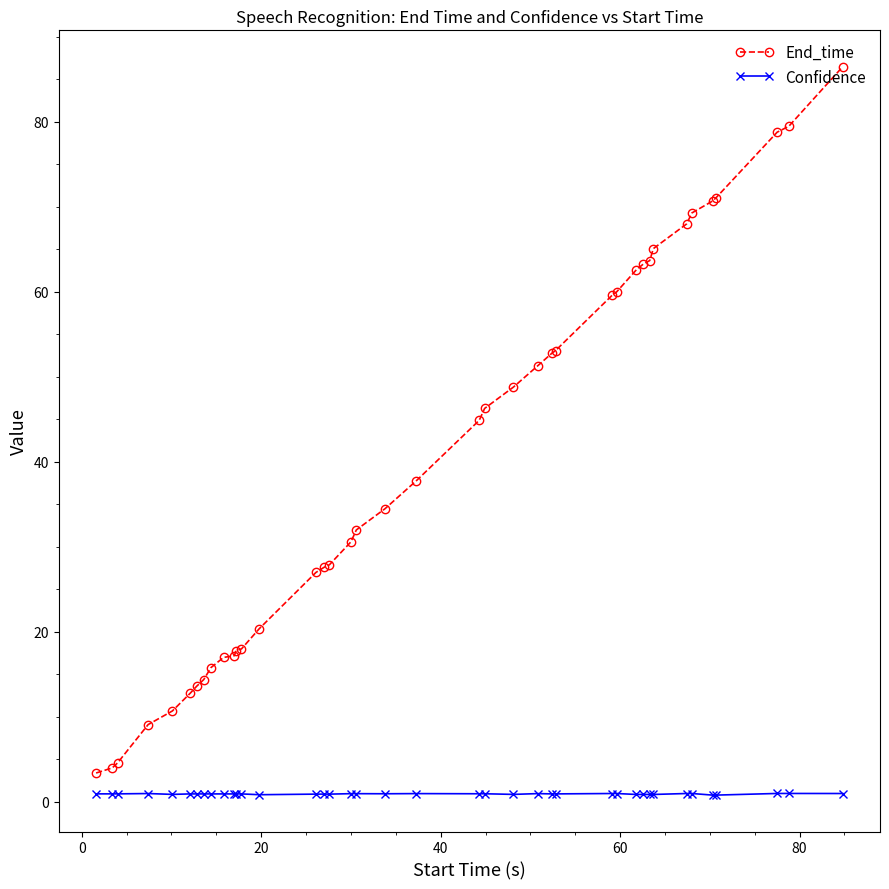

What is the sum of all End_time values?

1591.6